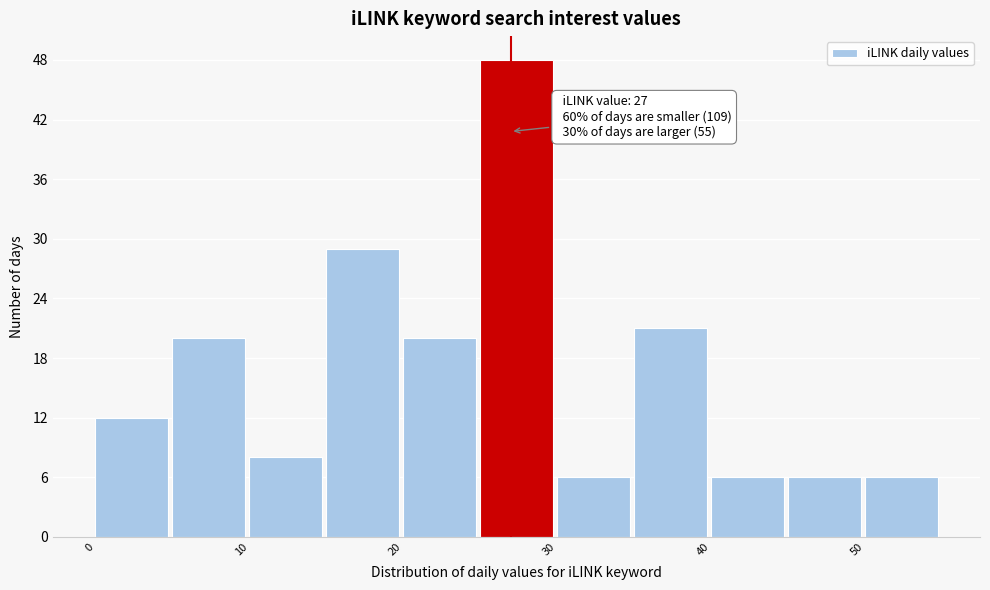

Over which range of the x-axis is the bar tallest?

25 to 30